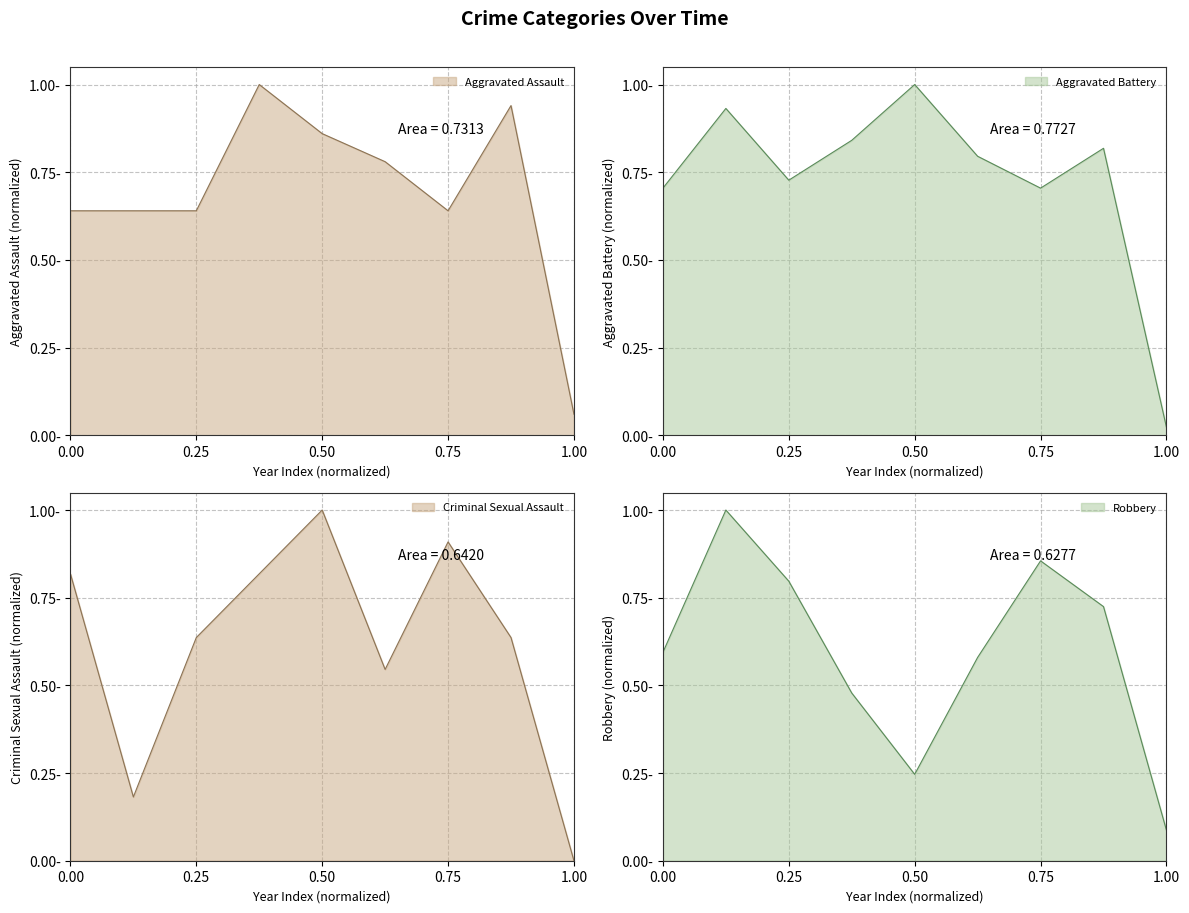

Is it true that Robbery equals 0.2 at 2020?

False